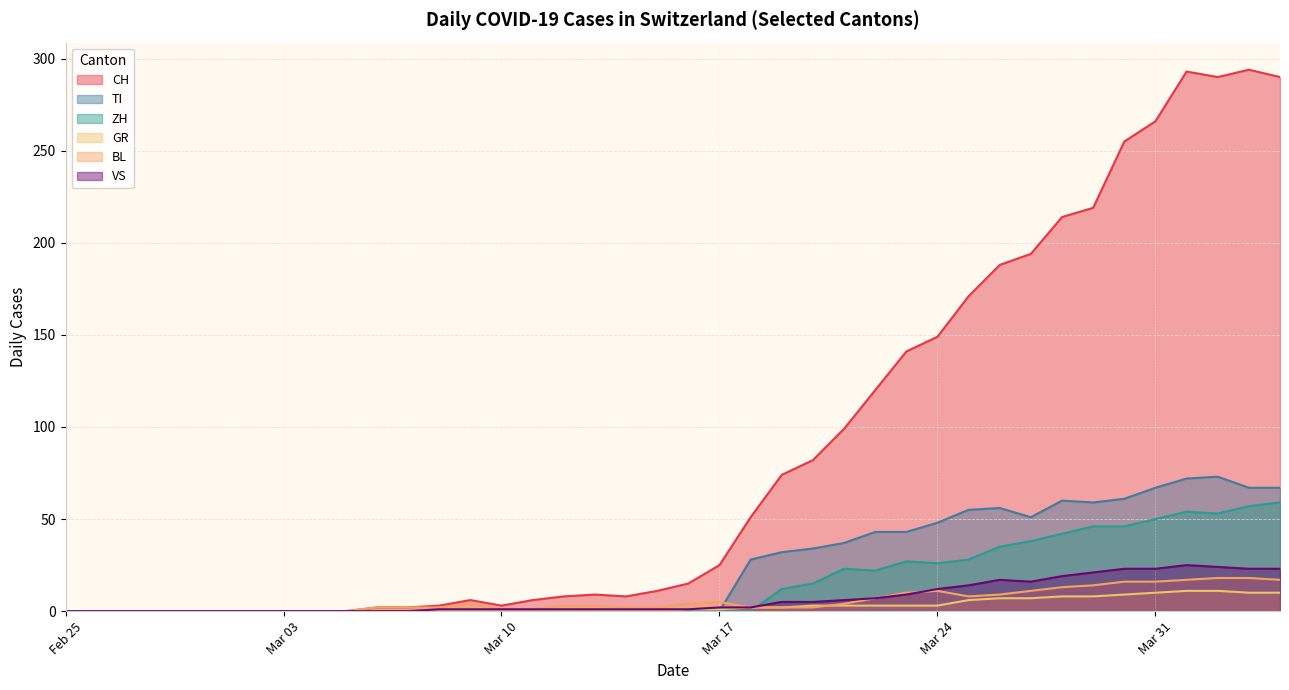

Which series has the widest spread of values?

CH